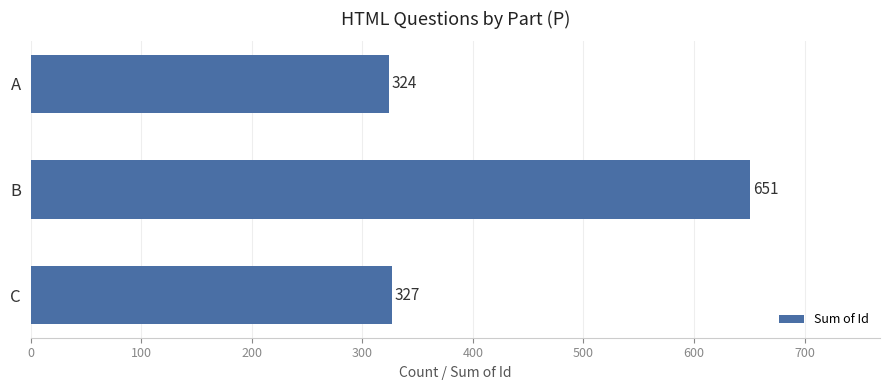

What is the minimum value shown in the chart?

324